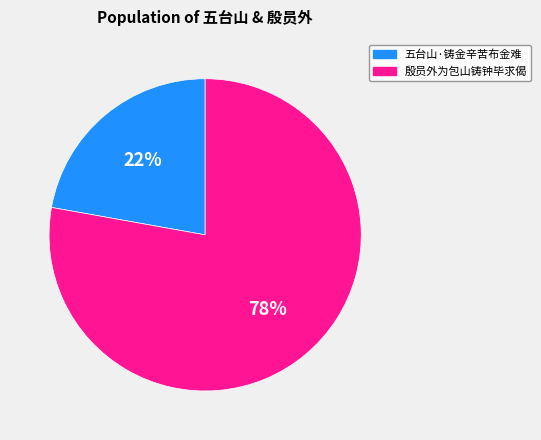

Is there any slice that represents more than half of the pie?

Yes